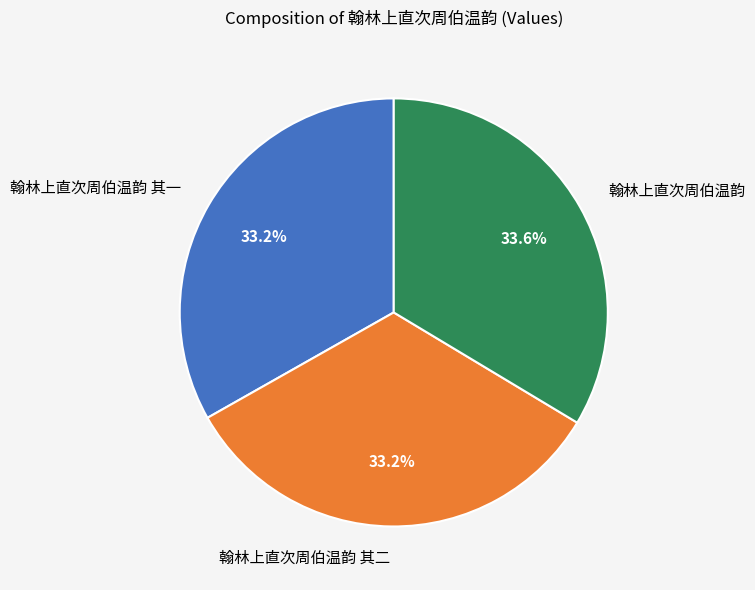

Does 翰林上直次周伯温韵 其二 account for over 50% of the chart?

No